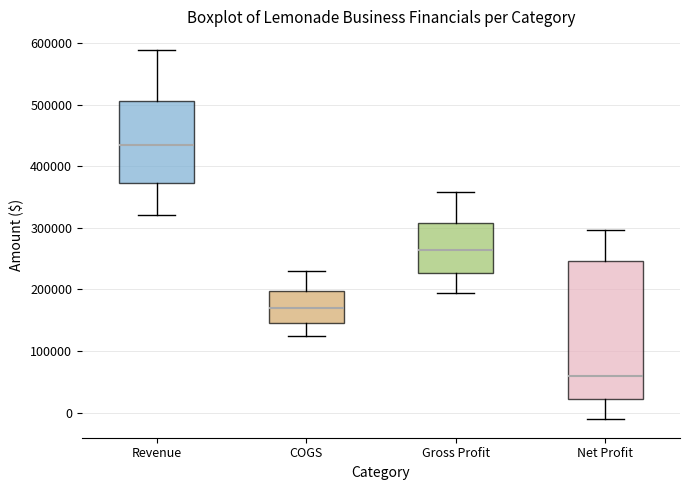

Which box is the tallest, from its lower edge to its upper edge?

Net Profit